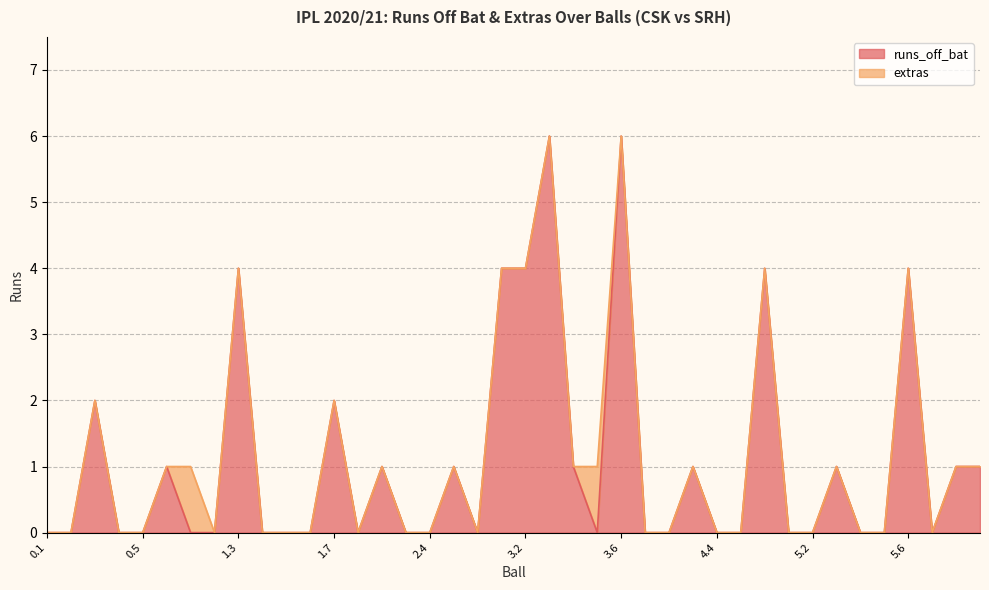

Where is the data nearest to the value 3?

0.3